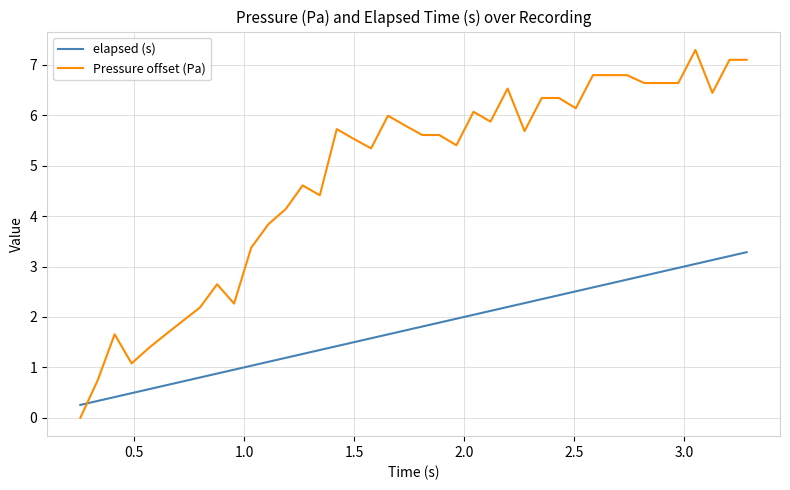

Which series has the largest range (max minus min)?

Pressure offset (Pa)